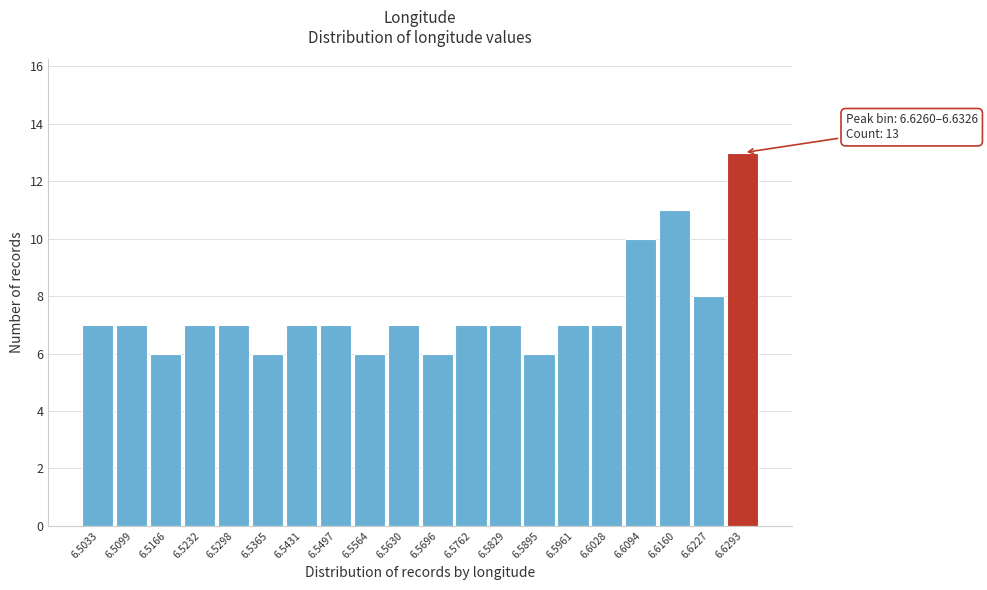

Which range on the x-axis has the tallest bar?

6.626 to 6.633